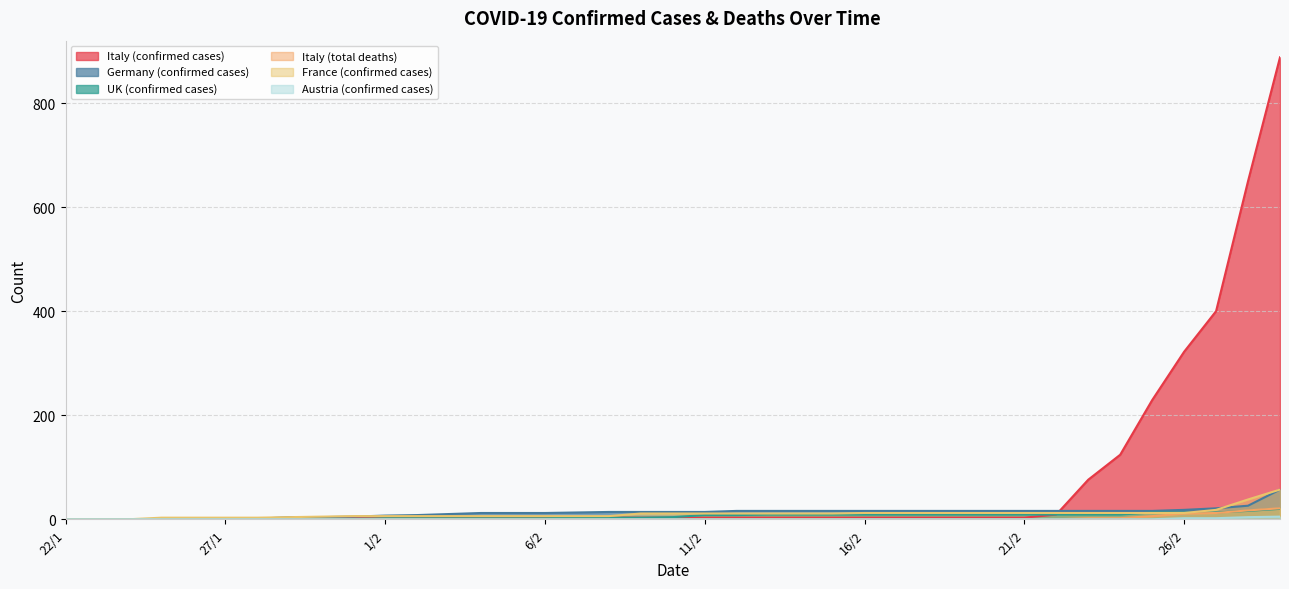

Which series has the largest total across all categories?

Italy (confirmed cases)